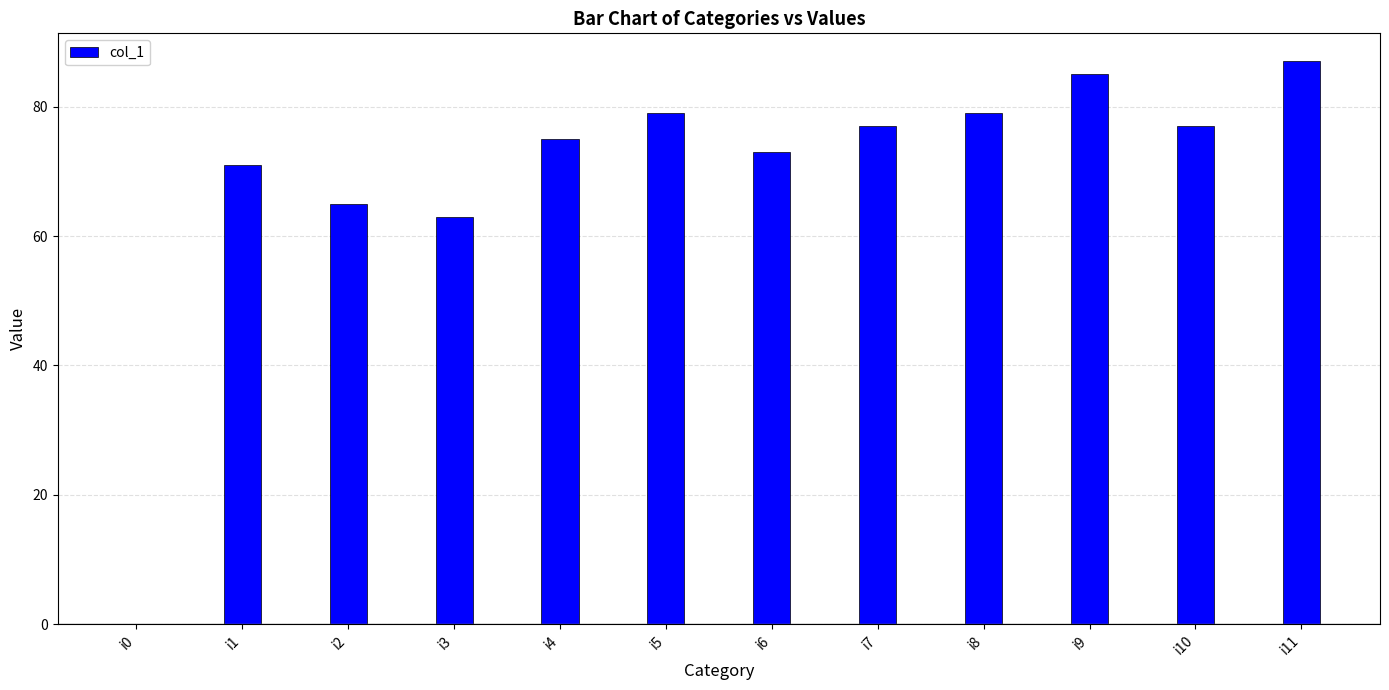

Which category has the highest value across all series?

i11